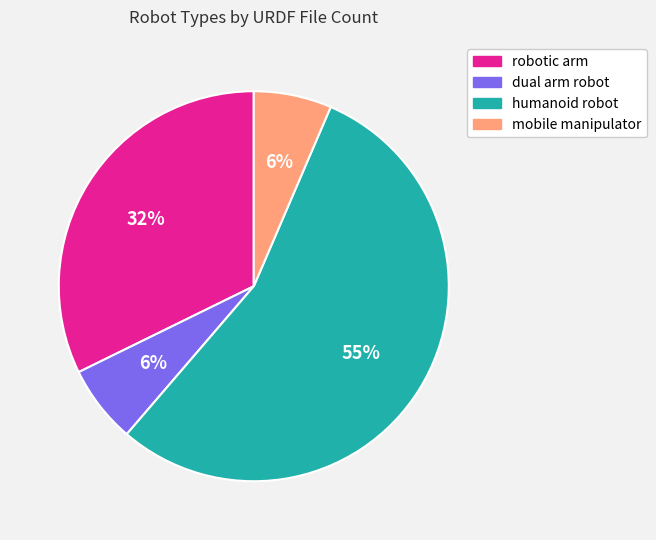

Which category has the biggest portion of the pie?

humanoid robot